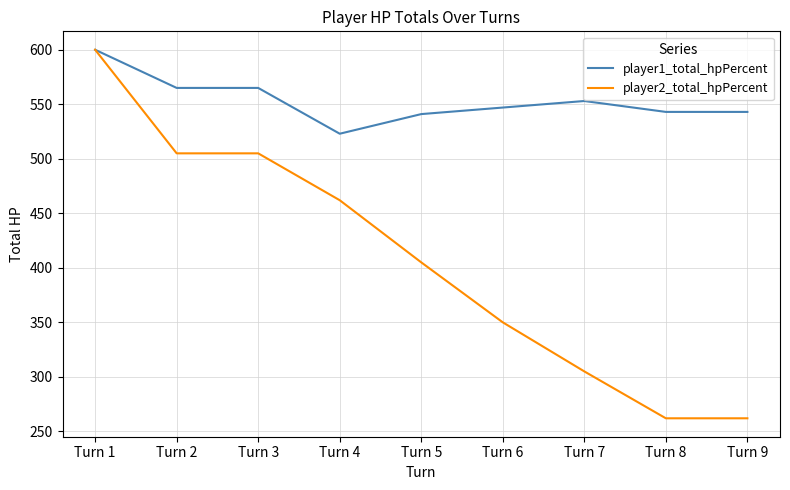

True or false: player2_total_hpPercent has more than 1 interior local peaks.

False